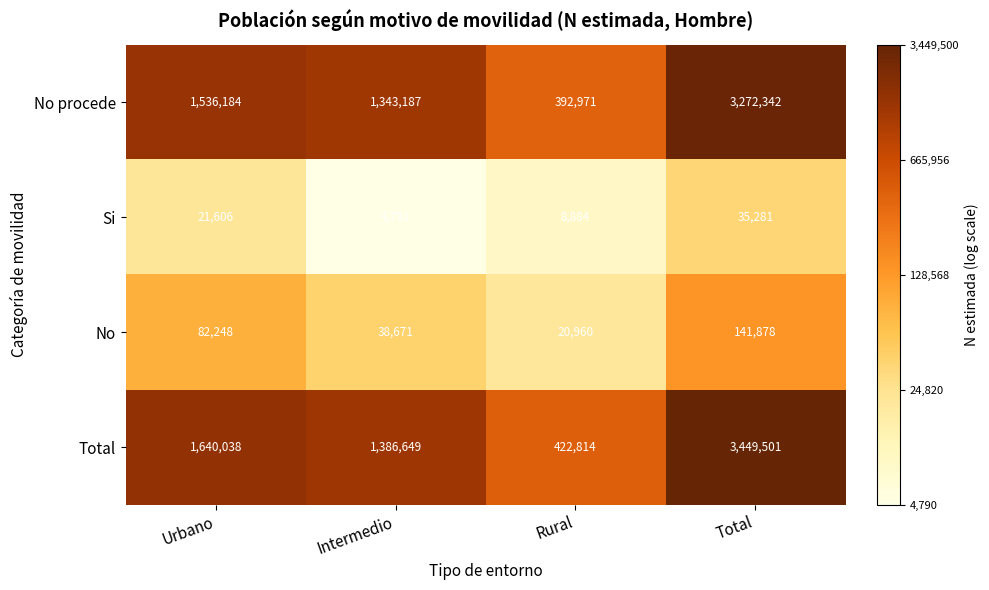

Reading left to right, transcribe all the data shown in this chart.

No procede: 1536184	1343187	392971	3272342
Si: 21606	4791	8884	35281
No: 82248	38671	20960	141878
Total: 1640038	1386649	422814	3449501